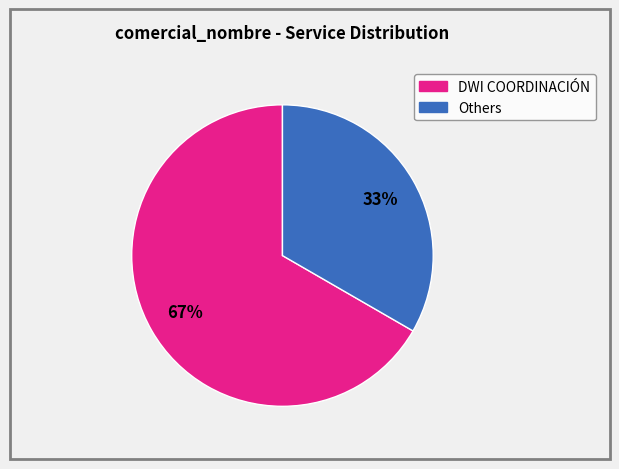

Is there a majority slice in this chart?

Yes